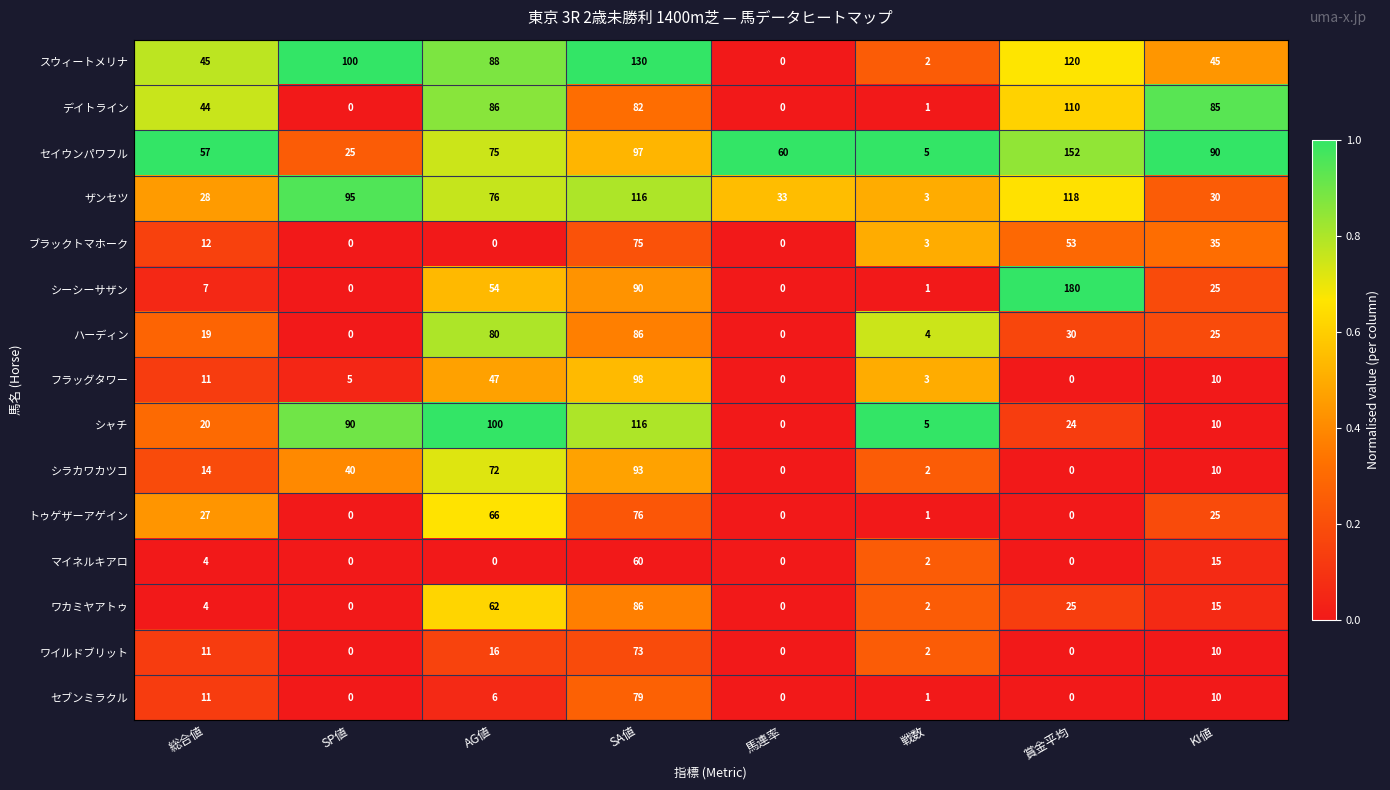

Which series has the largest total across all categories?

セイウンパワフル